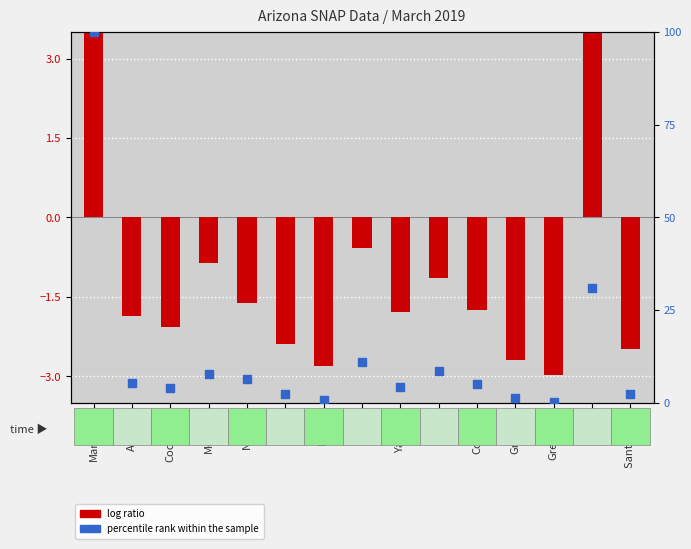

Which series reaches the maximum Y coordinate?

percentile rank within the sample